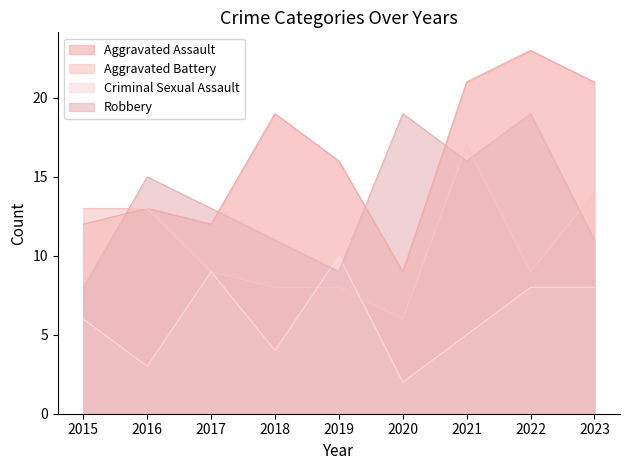

True or false: Criminal Sexual Assault and Aggravated Battery intersect in this chart.

True